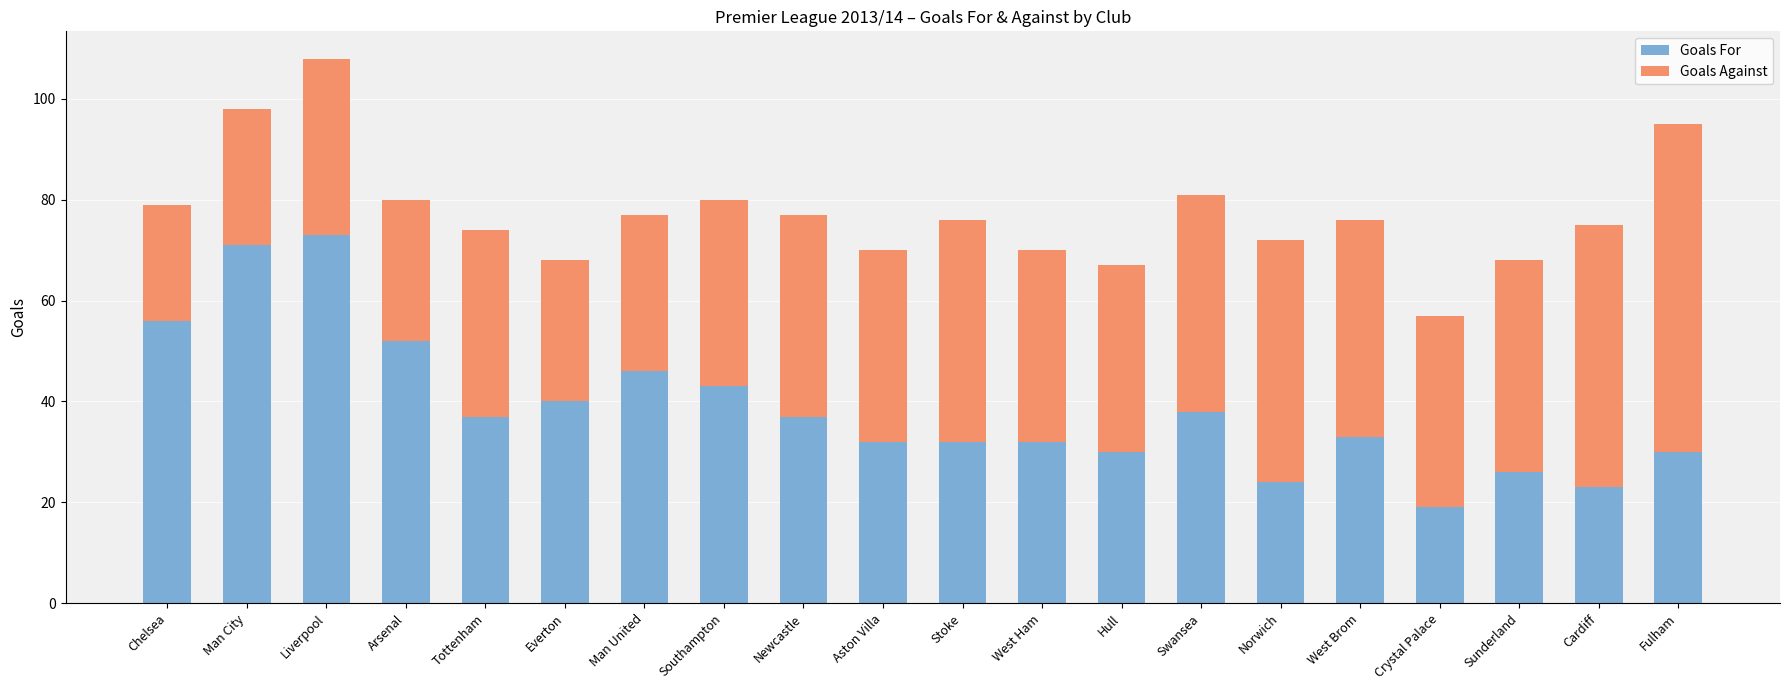

Read the Goals For value at Man United, to the nearest 10.

50